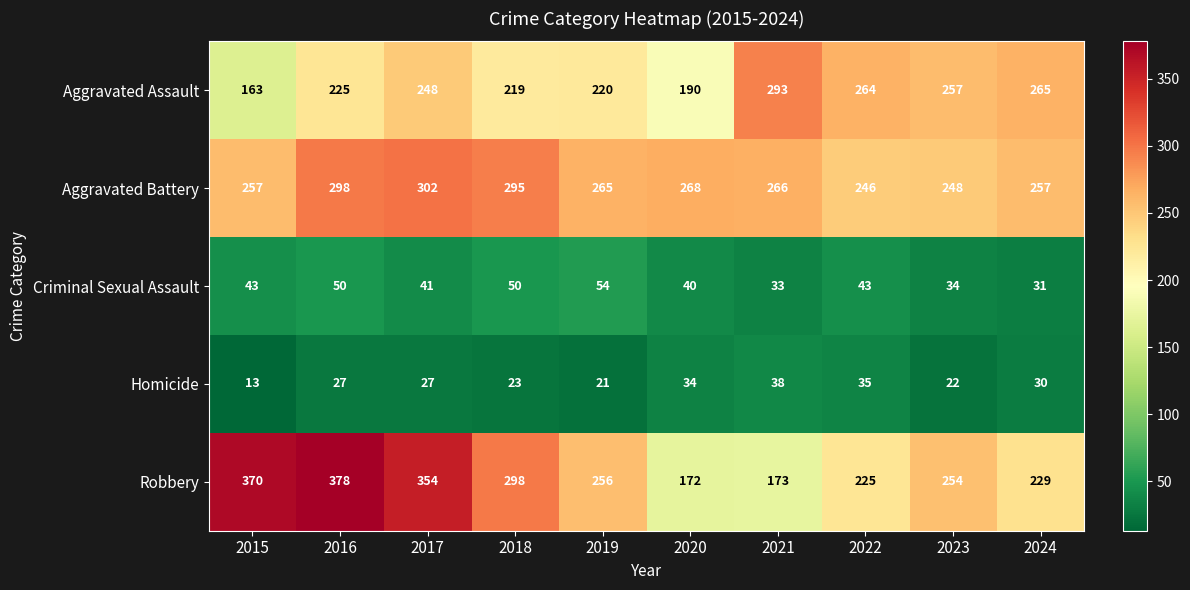

What value does the Aggravated Assault series have at 2022, to the nearest 5?

265